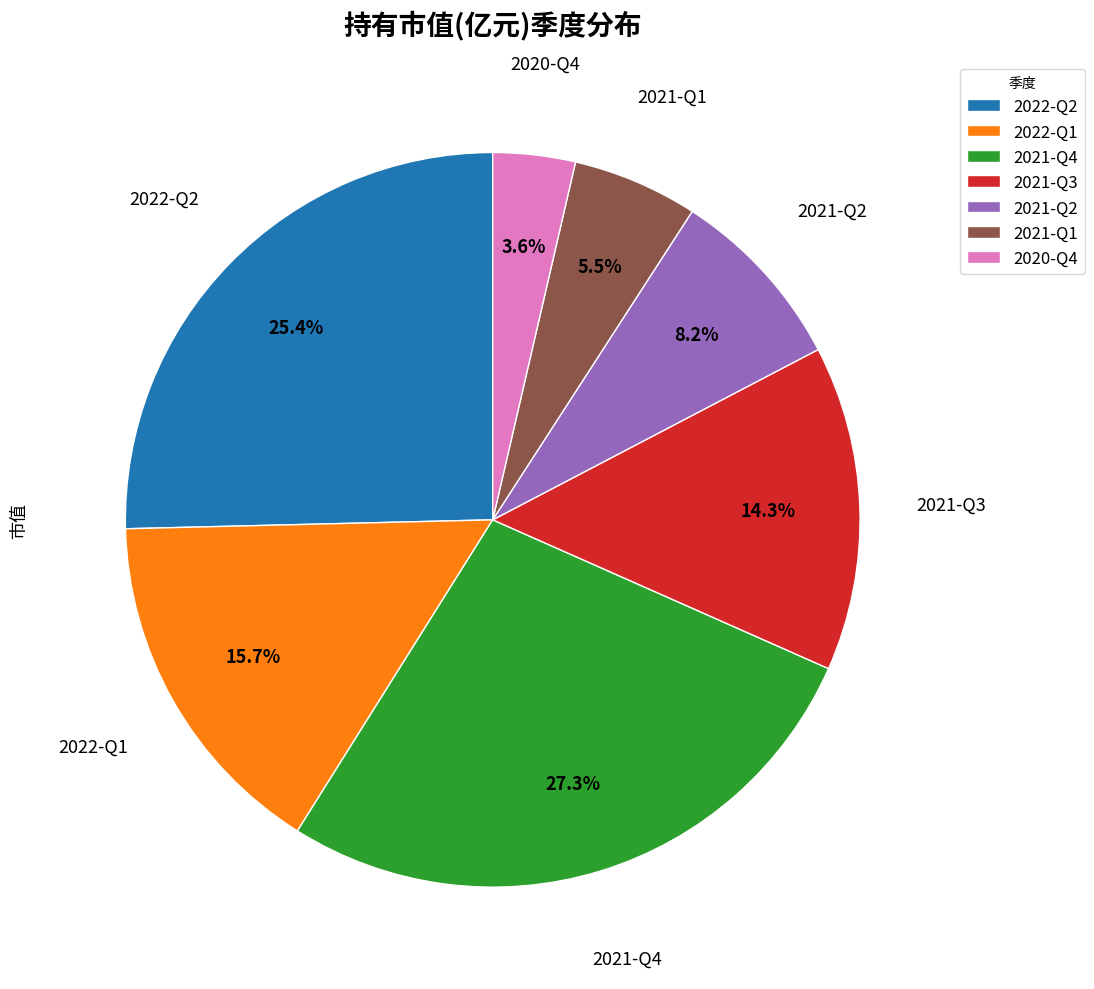

To the nearest percent, what is the difference between the largest and smallest slice percentages?

24%